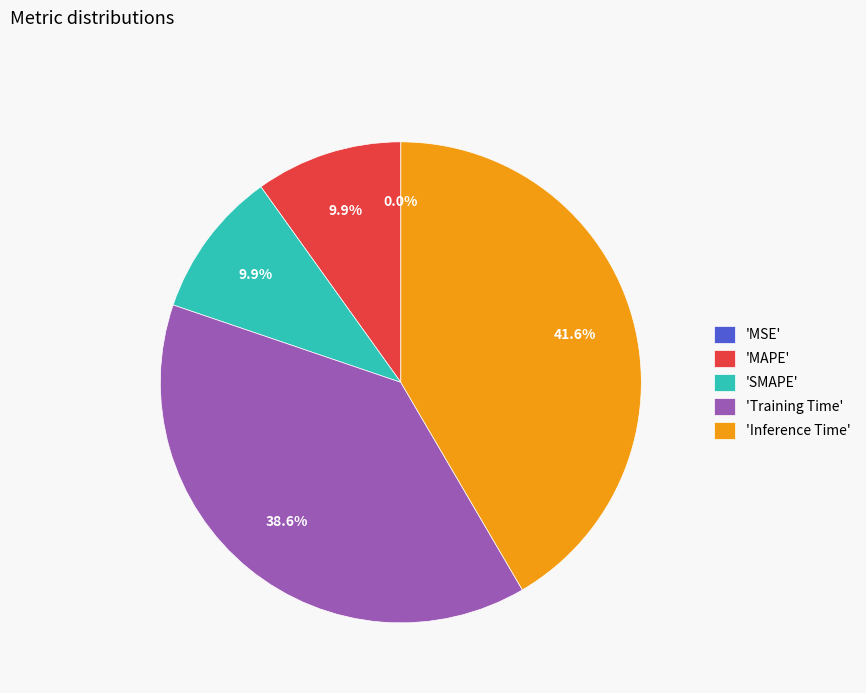

Which has a higher value, 'SMAPE' or 'Inference Time'?

'Inference Time'